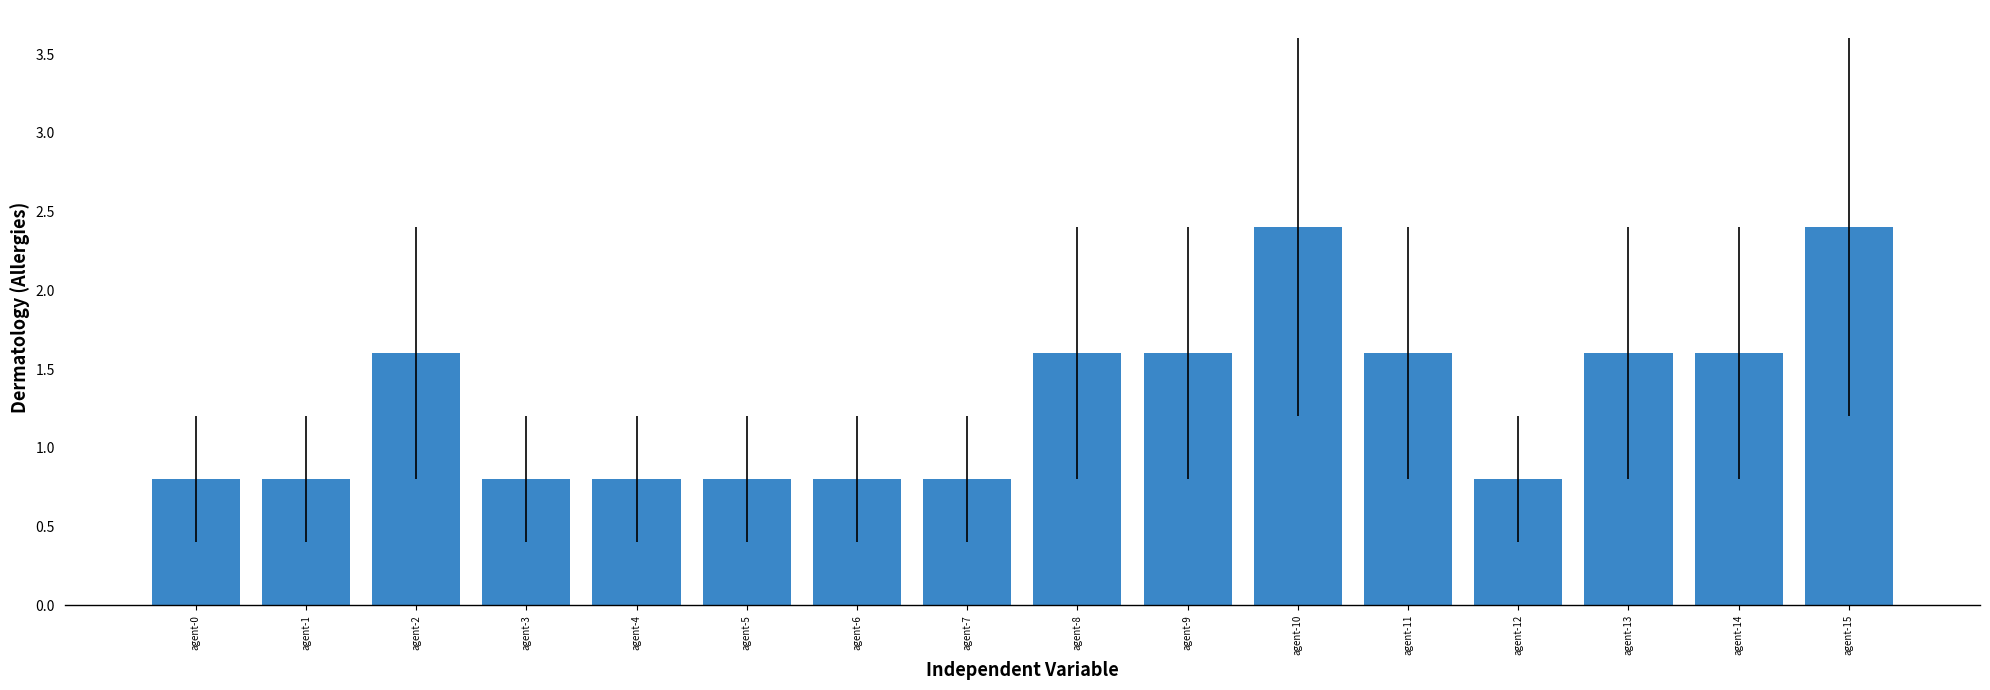

What is the ratio of the value at agent-1 to the value at agent-15?

0.3